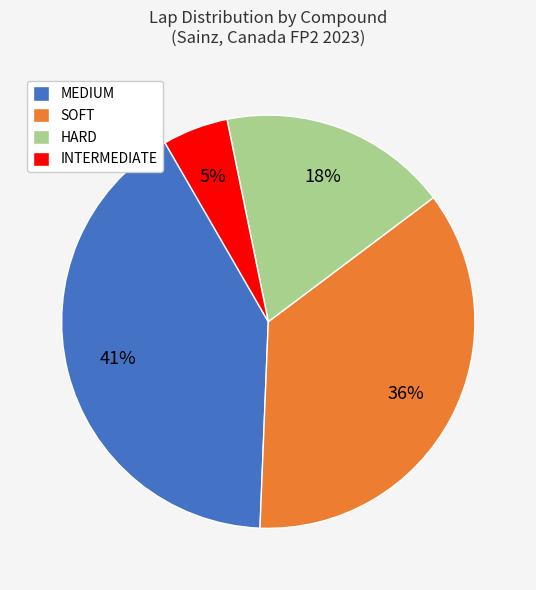

To the nearest percent, what is the difference between the MEDIUM and HARD slice percentages?

23%